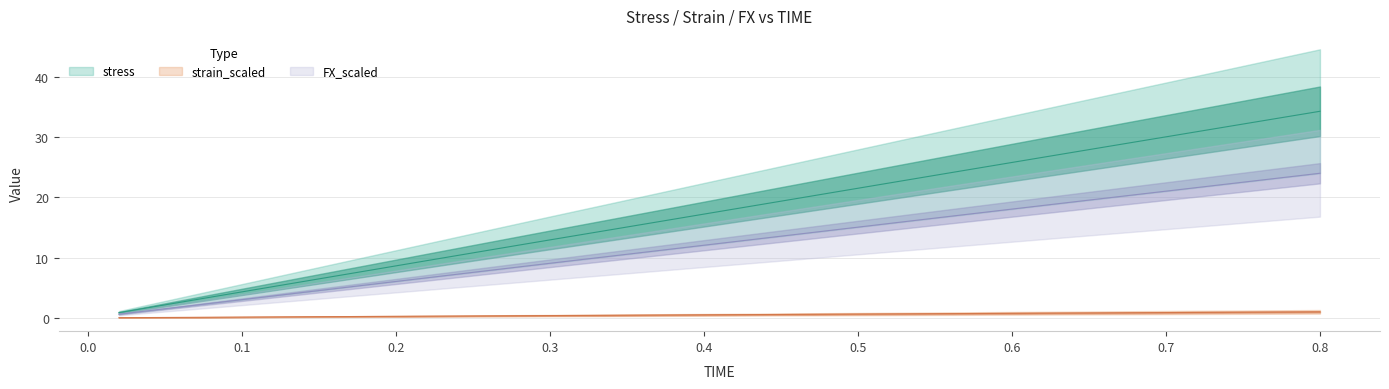

What is the label of the 21st point from the left?

0.42